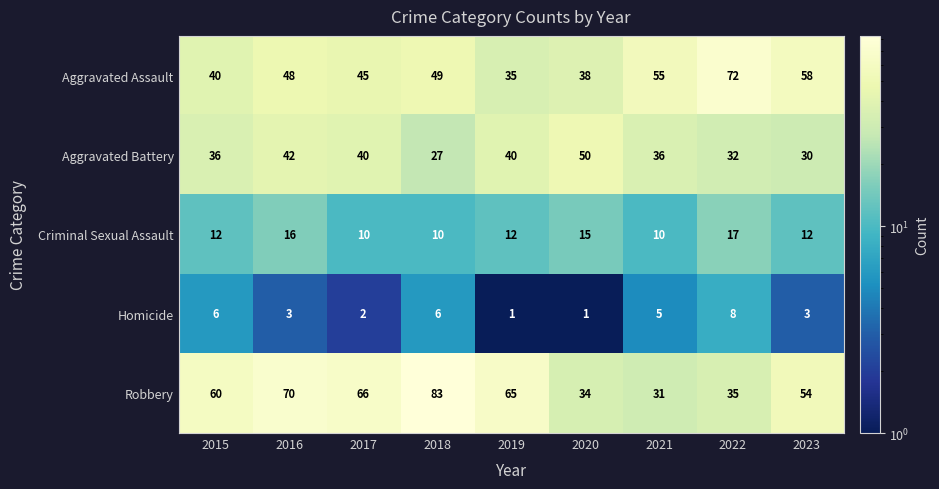

At how many categories does at least one series exceed 4?

9